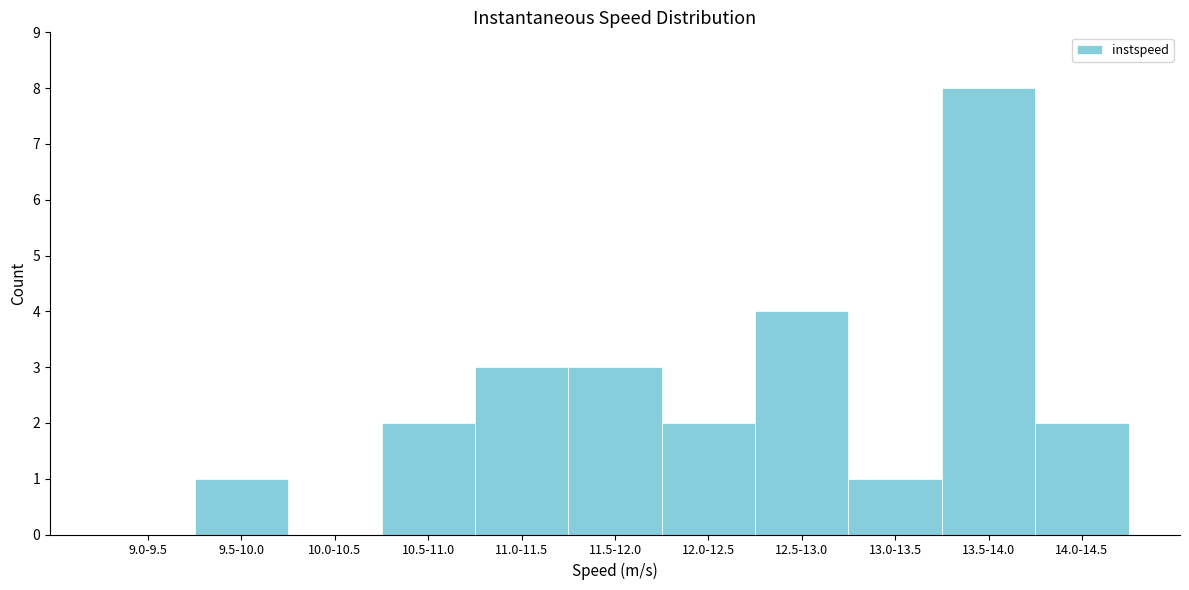

Reading left to right, list all the values displayed in this chart.

9.0-9.5=0	9.5-10.0=1	10.0-10.5=0	10.5-11.0=2	11.0-11.5=3	11.5-12.0=3	12.0-12.5=2	12.5-13.0=4	13.0-13.5=1	13.5-14.0=8	14.0-14.5=2